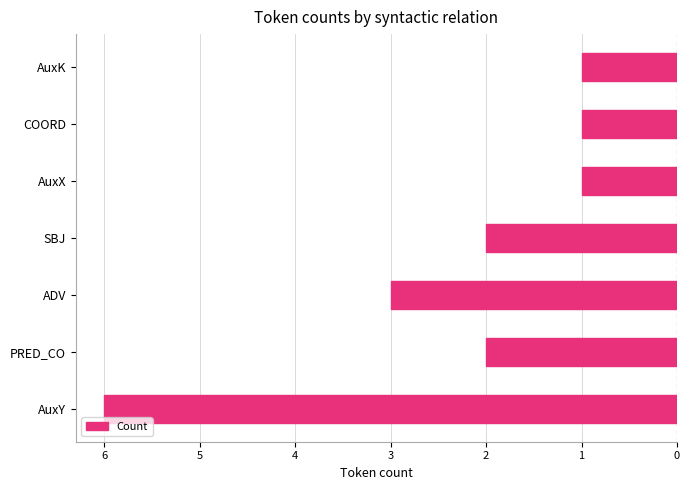

Does the chart contain any negative values?

Yes